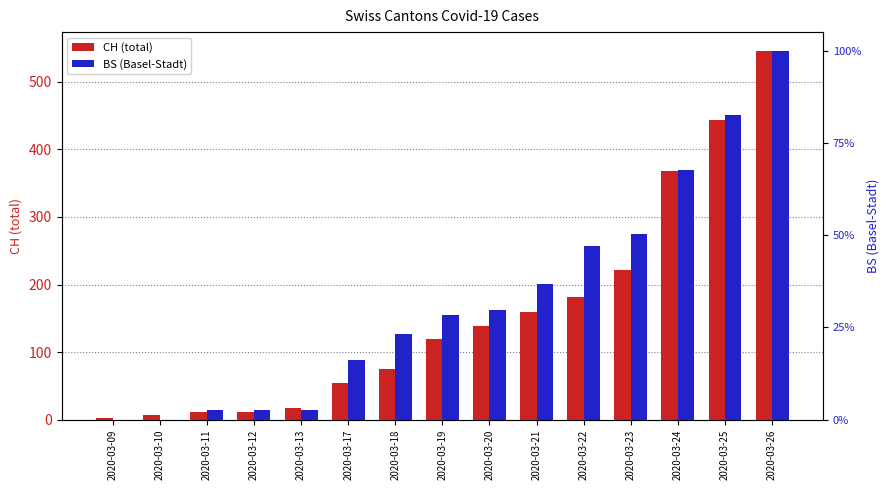

What is the lowest value of the CH (total) series?

3